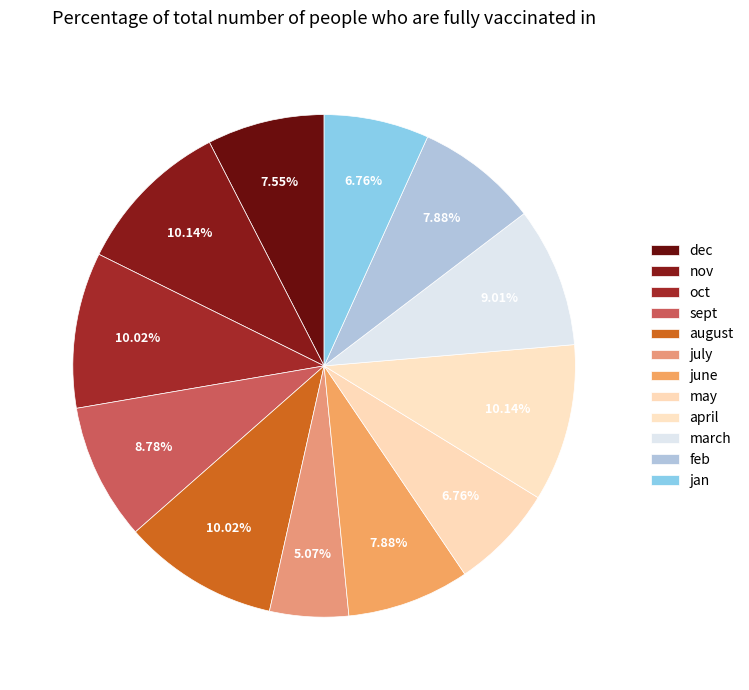

Which category has the biggest portion of the pie?

nov